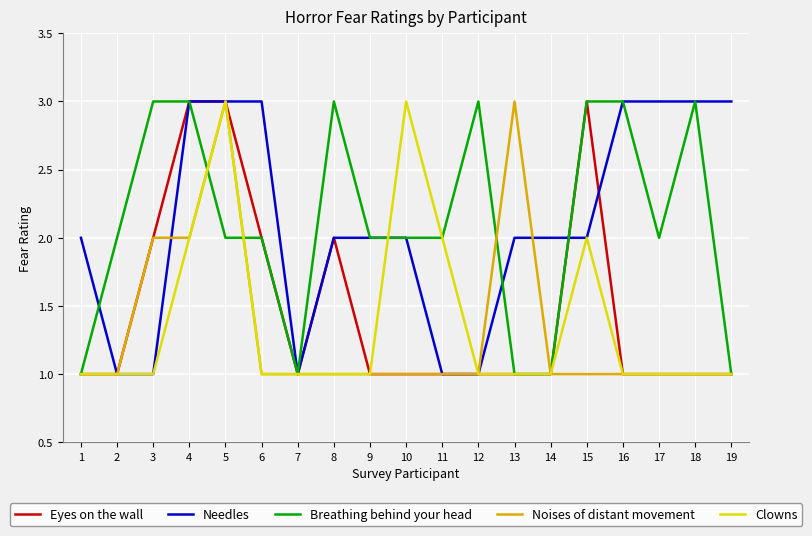

The value of Eyes on the wall at 14 is 0. True or false?

False